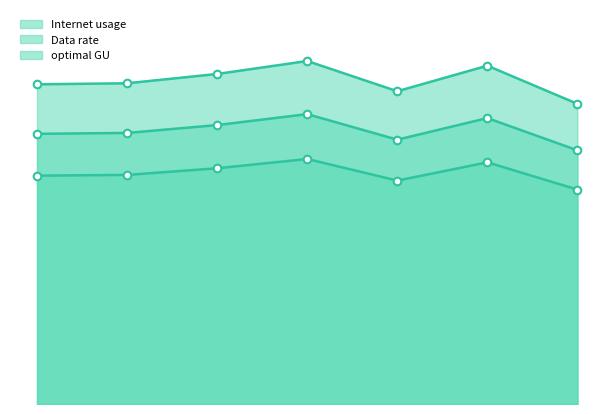

What are all the series names shown in the legend?

Internet usage, Data rate, optimal GU